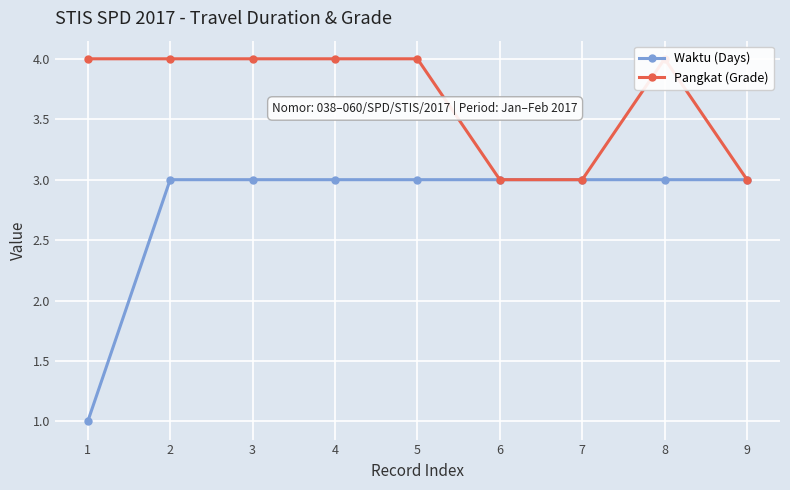

Is this an area chart (filled region under the line)?

No